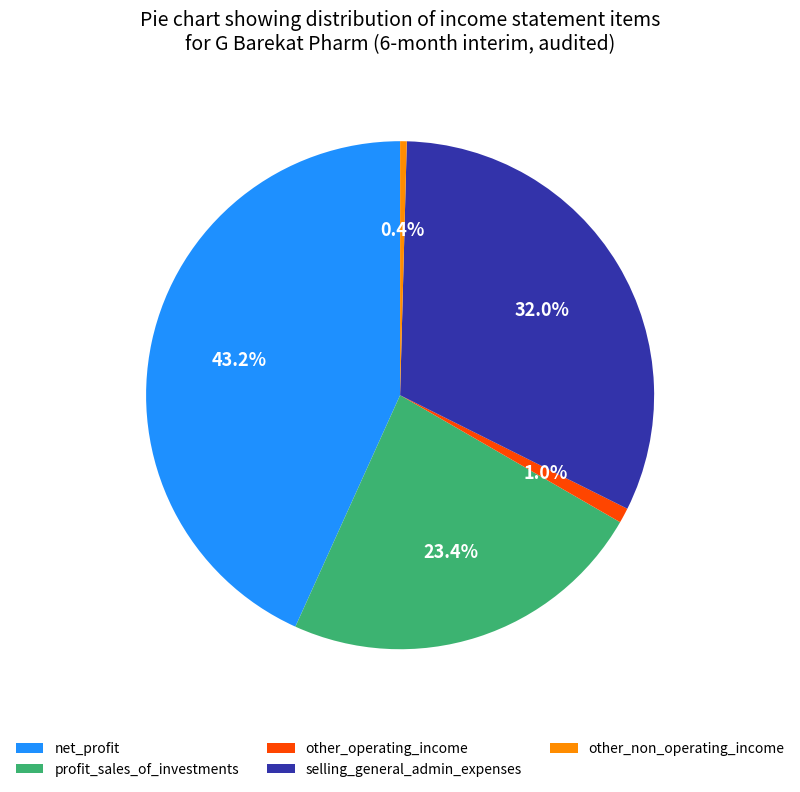

To the nearest percent, what is the difference between the largest and smallest slice percentages?

43%